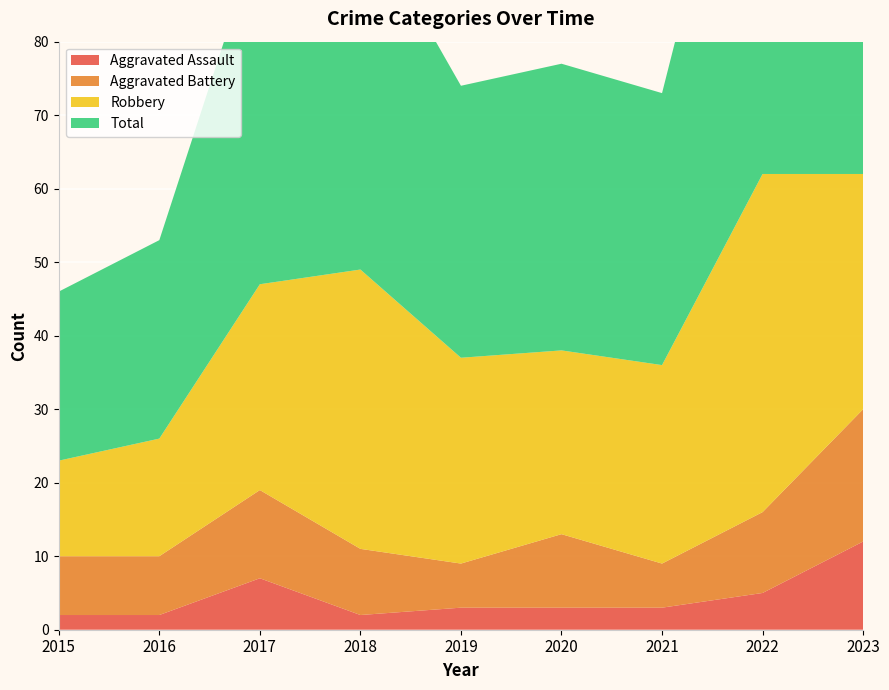

Reading right to left, extract all data points from this chart.

Aggravated Assault: 12	5	3	3	3	2	7	2	2
Aggravated Battery: 18	11	6	10	6	9	12	8	8
Robbery: 32	46	27	25	28	38	28	16	13
Total: 65	65	37	39	37	49	48	27	23